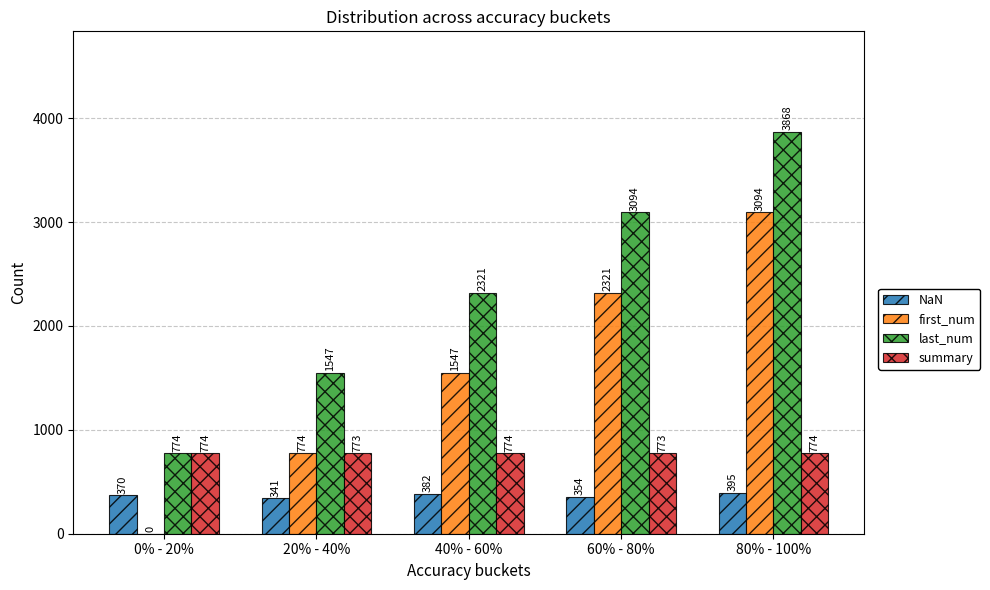

How many NaN values are between 354 and 382?

3